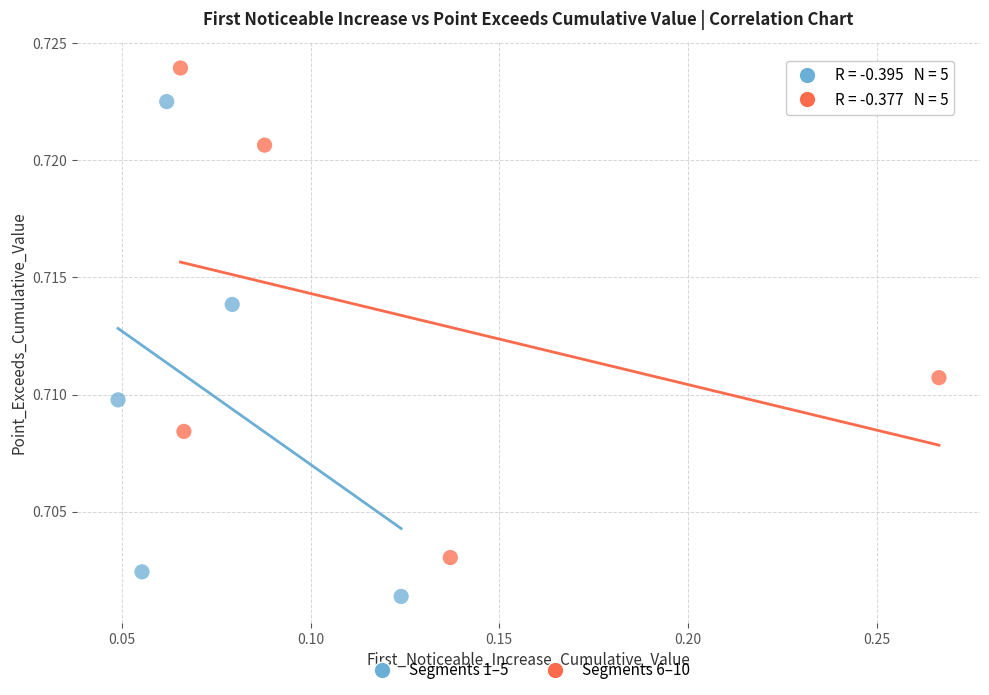

What are all the series names shown in the legend?

Segments 1–5, Segments 6–10